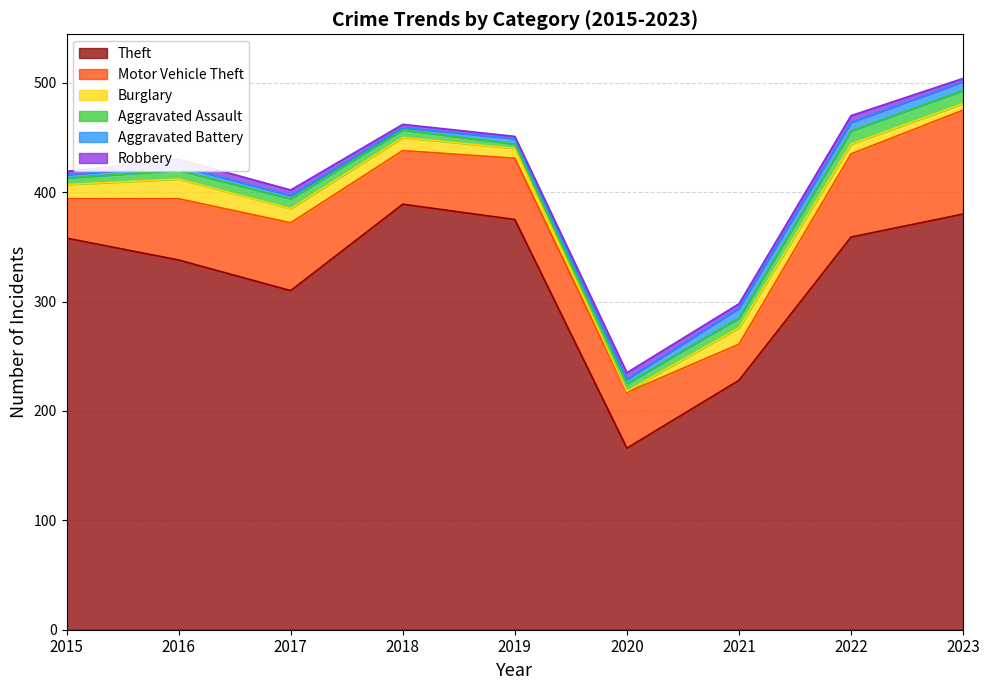

Between 2021 and 2023, which series saw the biggest shift?

Theft